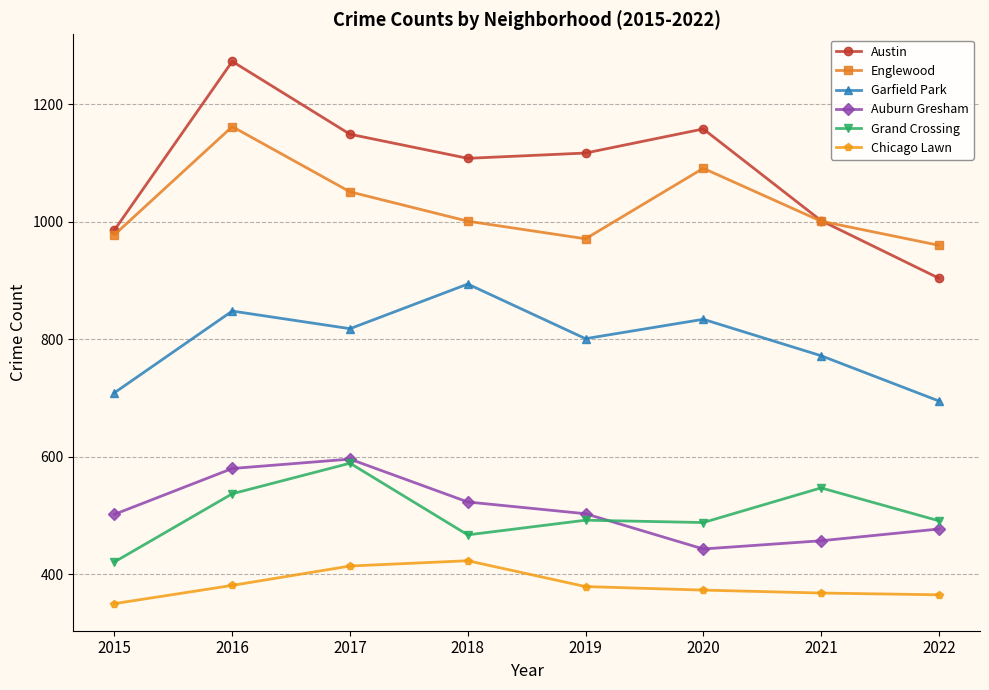

The Chicago Lawn series shows 109 at 2015. True or false?

False